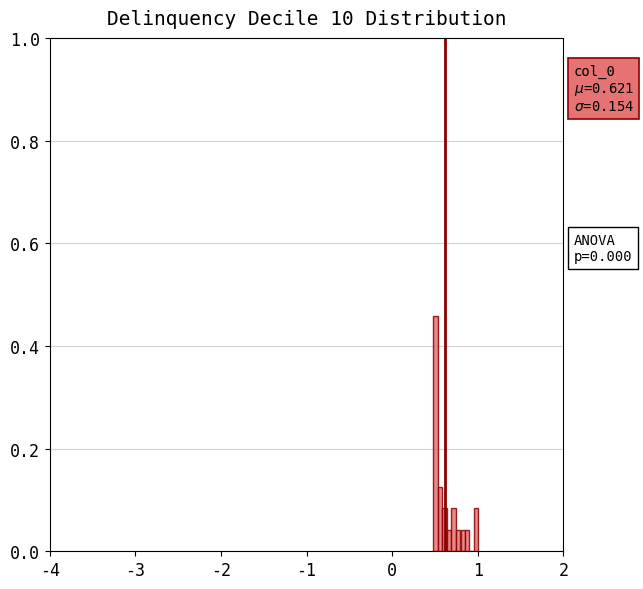

Read against the x-axis, roughly where is the centre of the tallest bar?

0.5